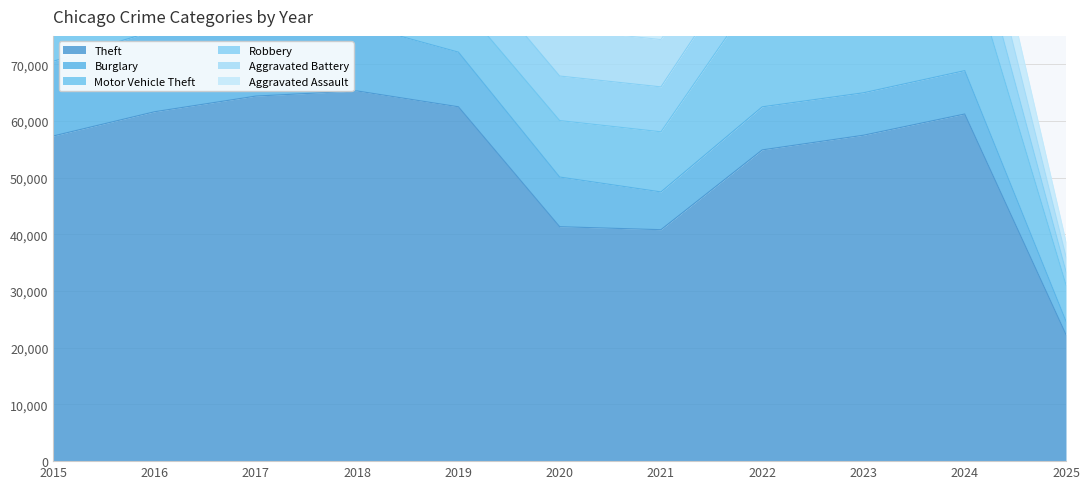

In Motor Vehicle Theft, how many points are lower than both neighbors (excluding endpoints)?

1